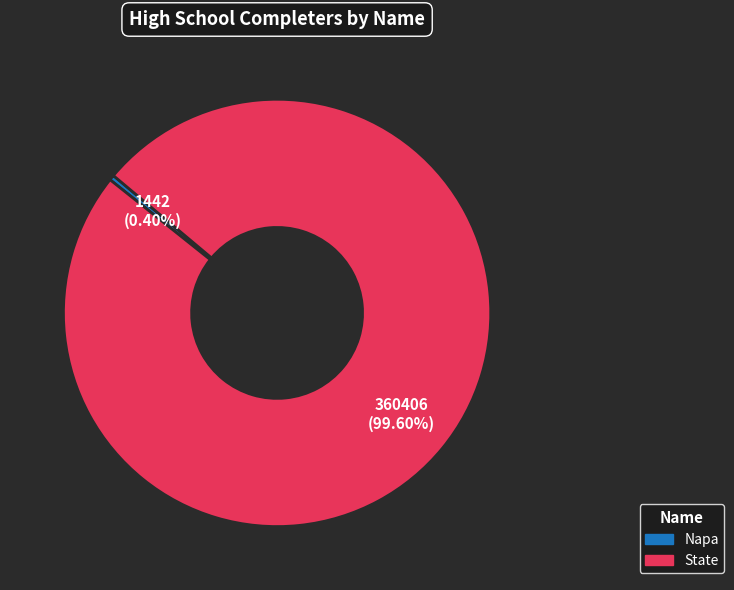

What portion of the pie excludes State?

0.4%